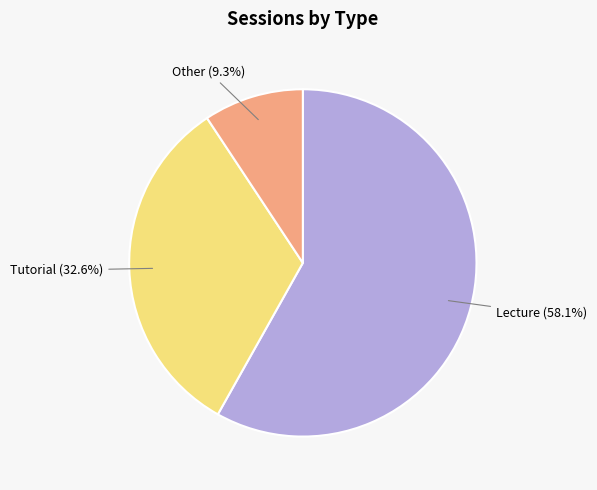

Is there a majority slice in this chart?

Yes